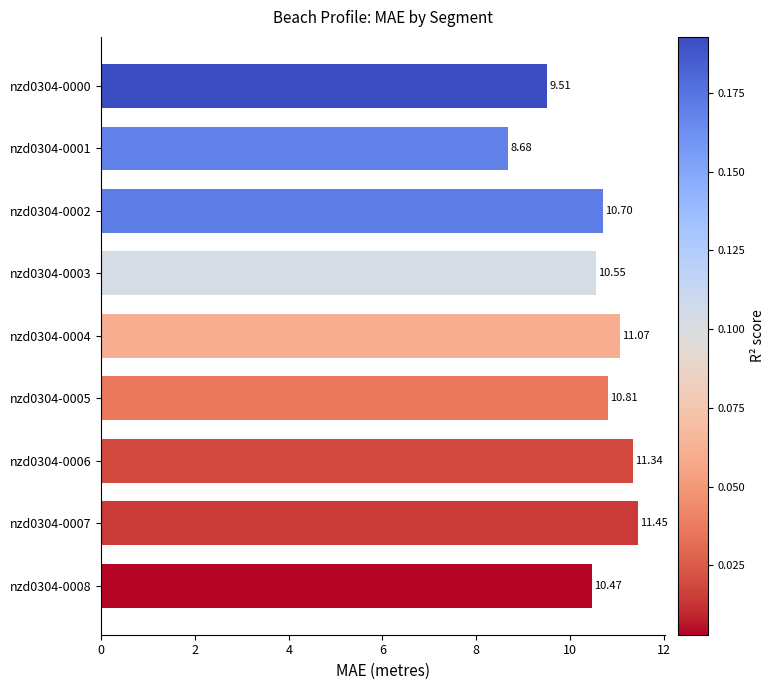

At which category does the chart reach its peak across all series?

nzd0304-0007